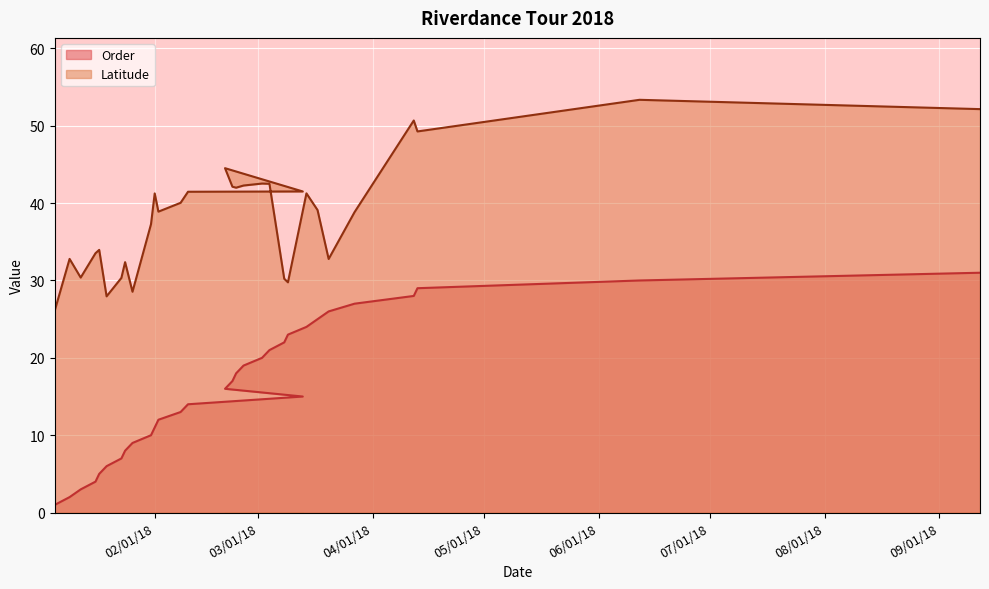

Rank the series by their average value, from highest to lowest.

Latitude, Order